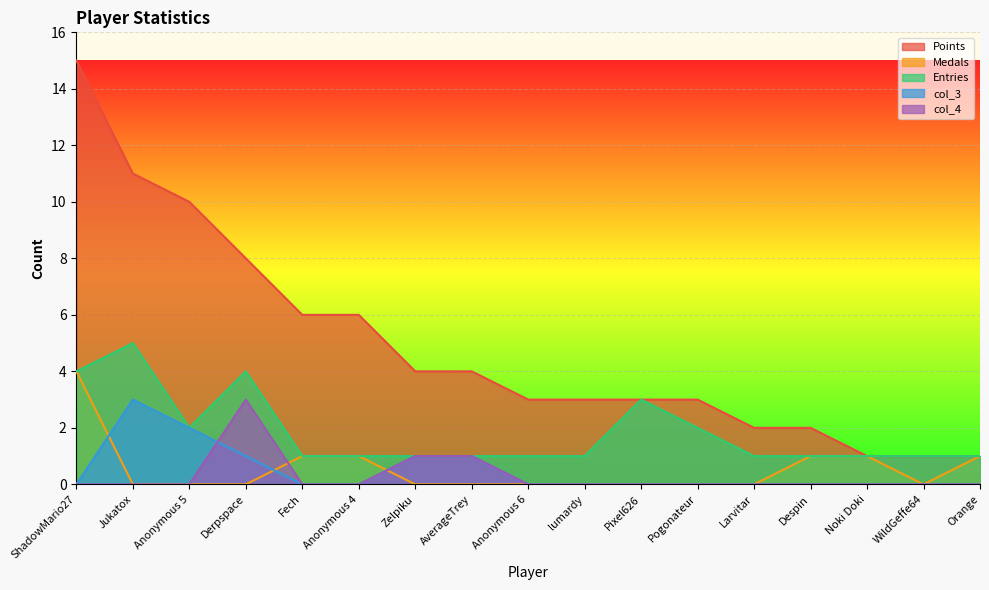

What are all the series names shown in the legend?

Points, Medals, Entries, col_3, col_4